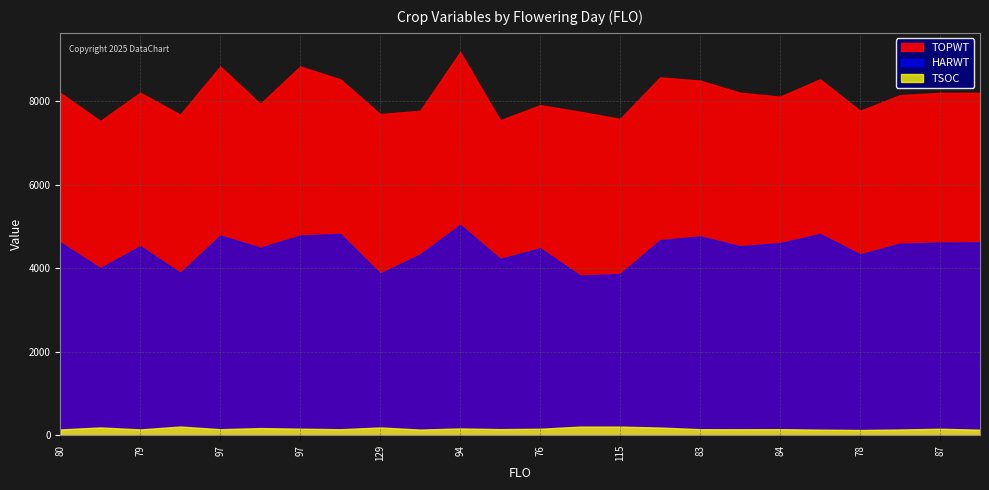

What is the lowest value of the TSOC series?

128